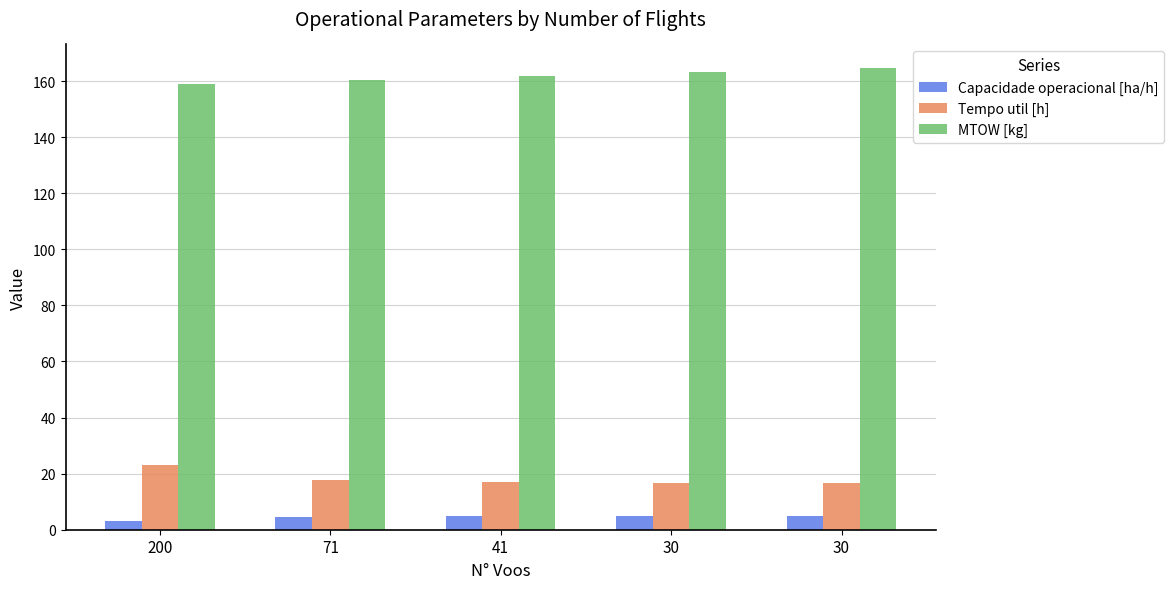

What are all the series names shown in the legend?

Capacidade operacional [ha/h], Tempo util [h], MTOW [kg]